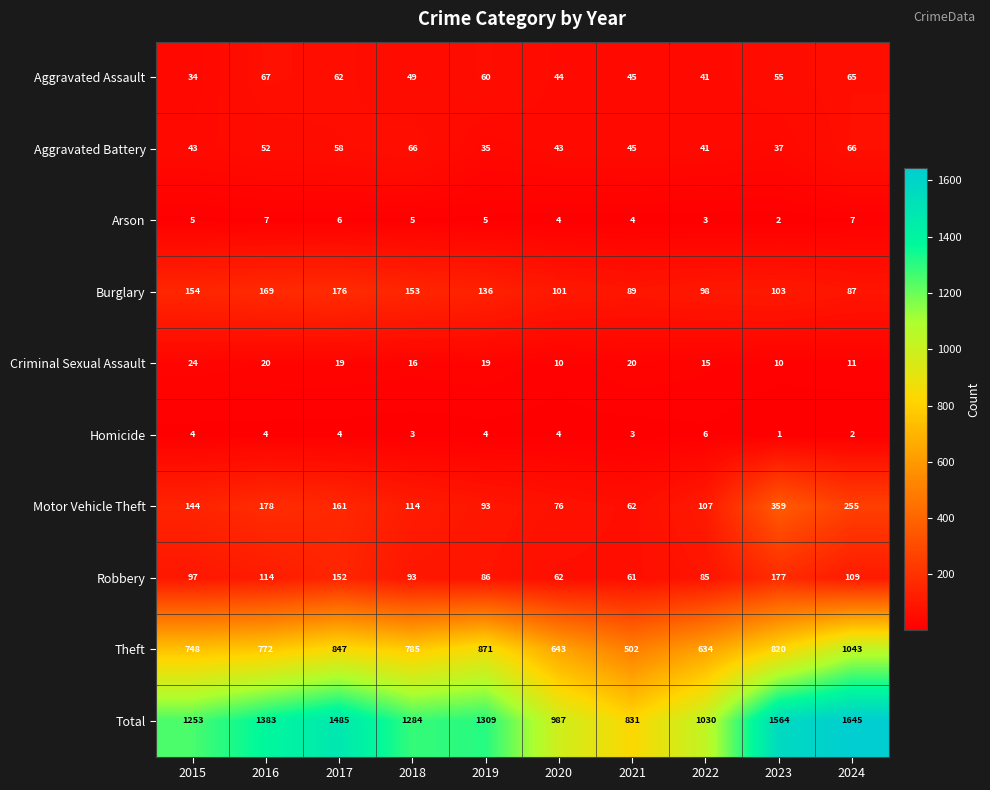

What is the difference between the maximum and second lowest values in the Arson series?

4